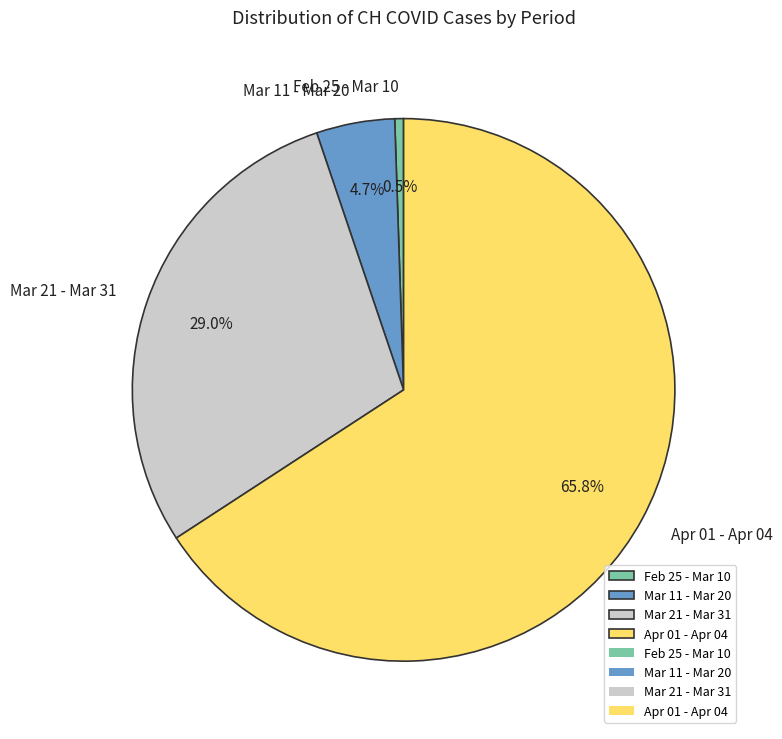

Which category has the biggest portion of the pie?

Apr 01 - Apr 04